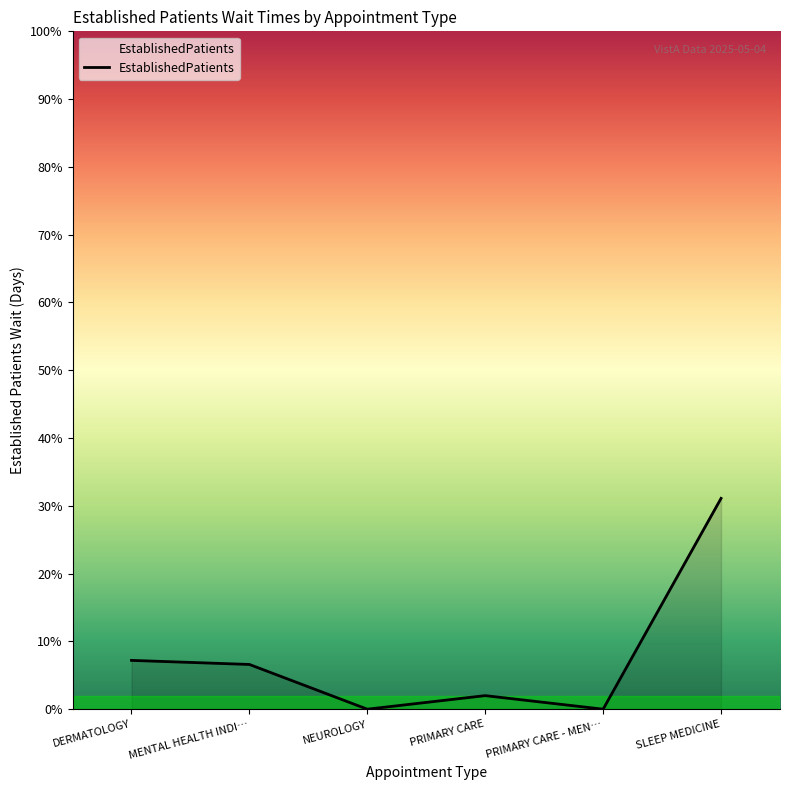

How many series are shown in this chart?

1